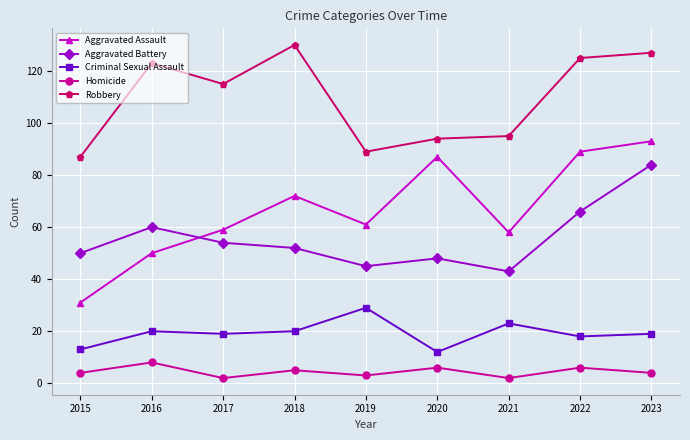

Is this an area chart (filled region under the line)?

No